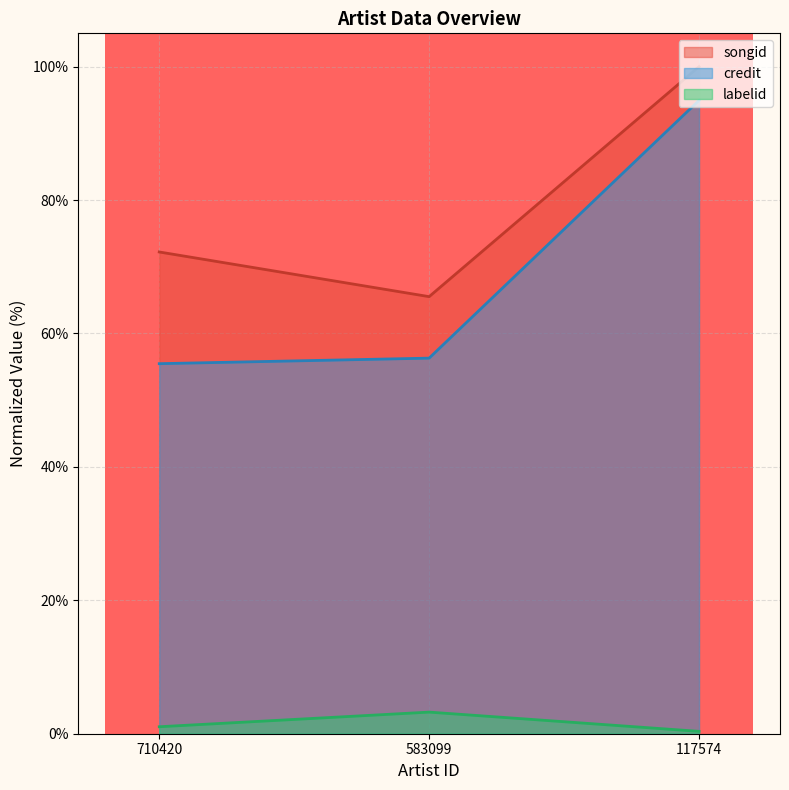

What is the difference between the maximum and second lowest values in the songid series?

27.8